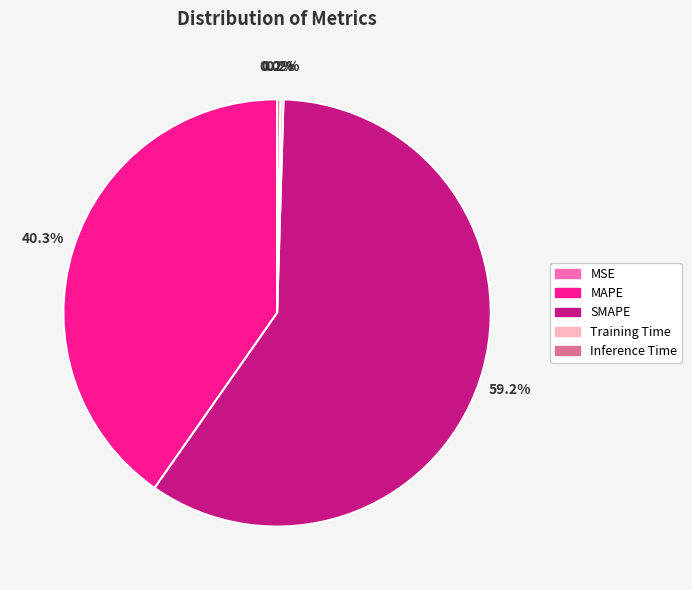

Which category has the biggest portion of the pie?

SMAPE